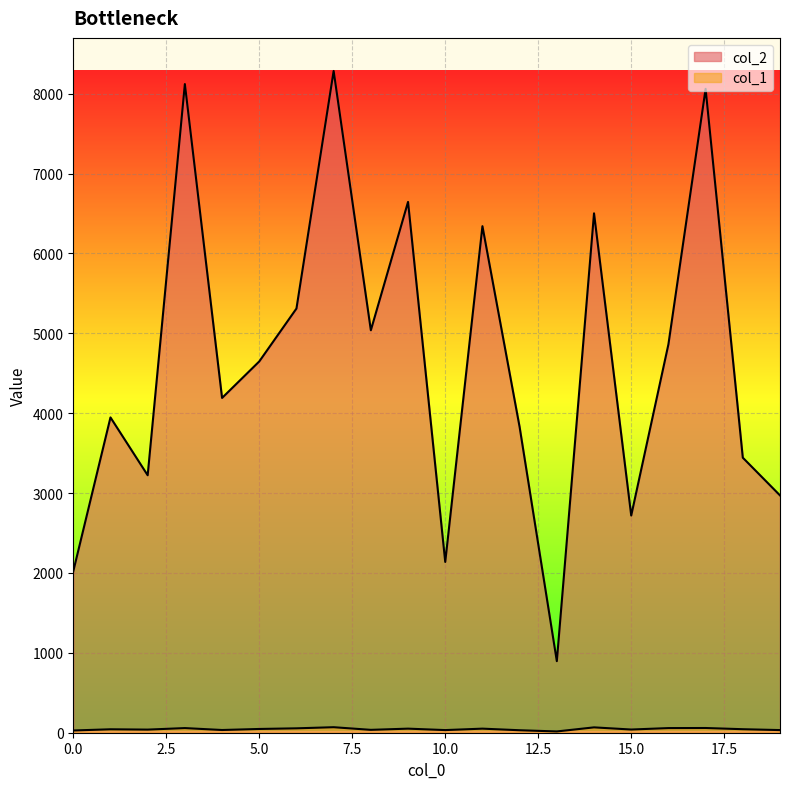

At which category does the chart reach its peak across all series?

7